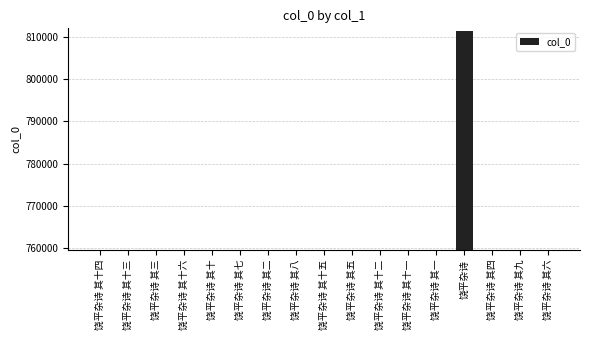

What is the smallest value displayed?

759672